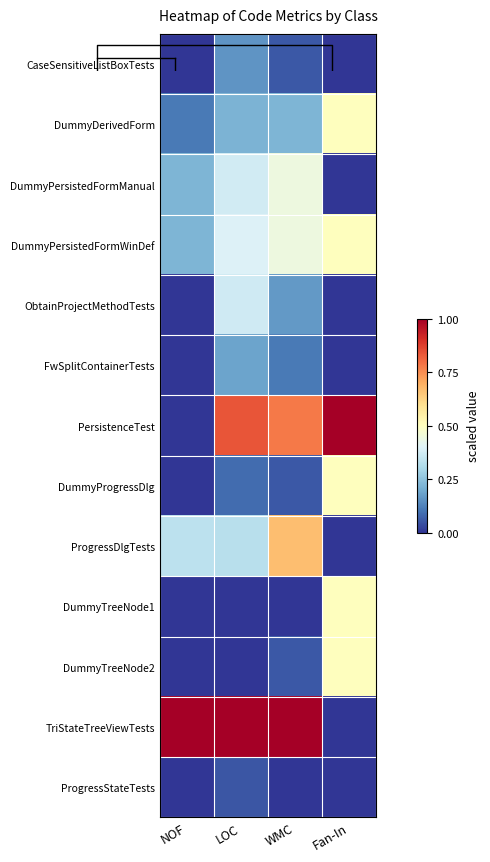

Between NOF and Fan-In, which series saw the biggest shift?

PersistenceTest